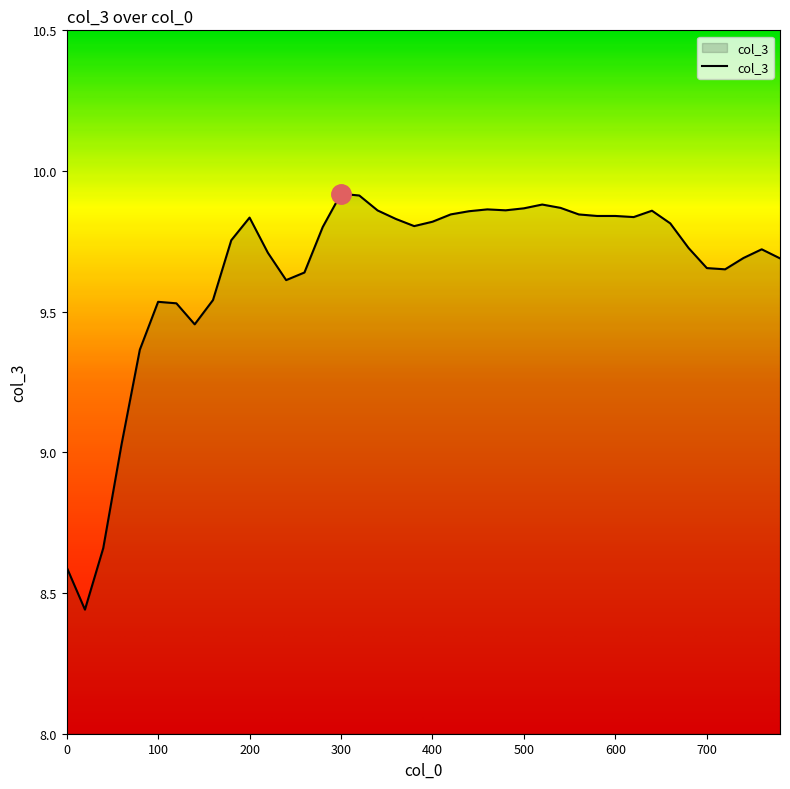

What is the difference between the maximum and minimum values?

1.5